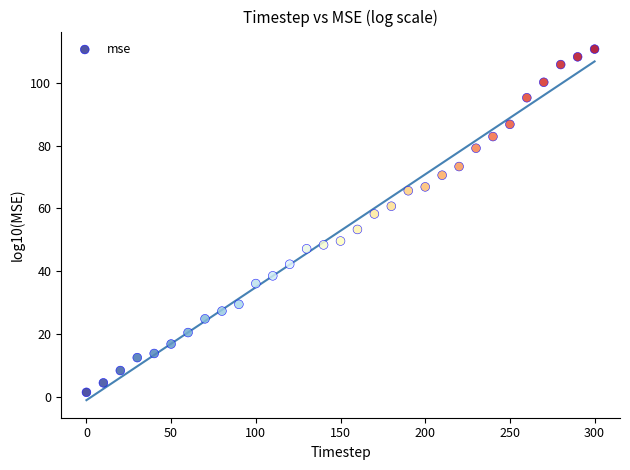

What is the range of Y values (max minus min)?

109.1